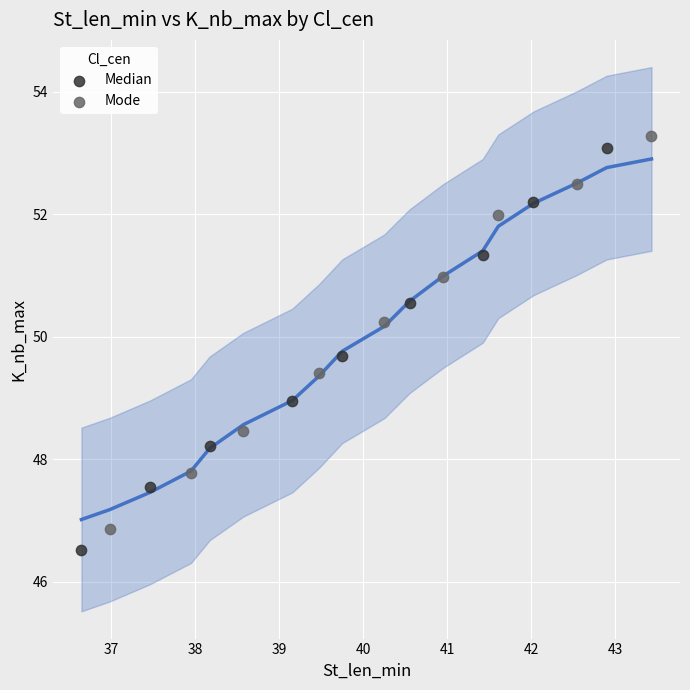

Which series contains the highest Y value?

Mode